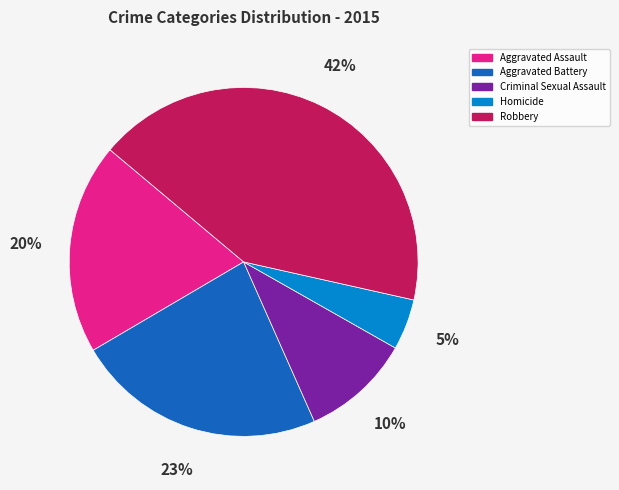

Rank the categories by value from lowest to highest.

Homicide, Criminal Sexual Assault, Aggravated Assault, Aggravated Battery, Robbery